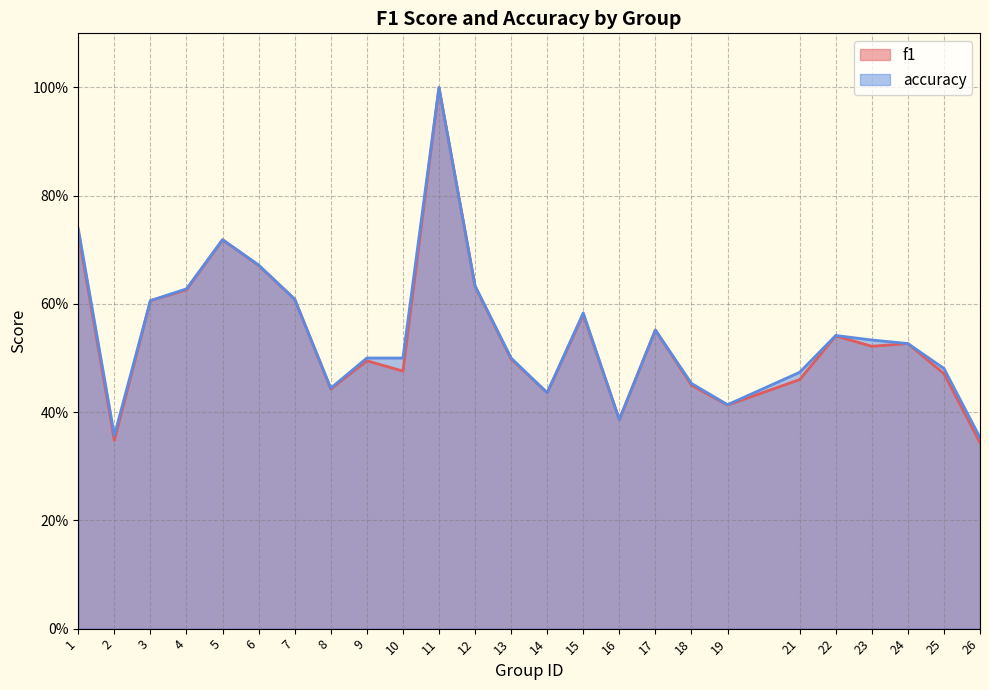

Rank the series by their average value, from lowest to highest.

f1, accuracy